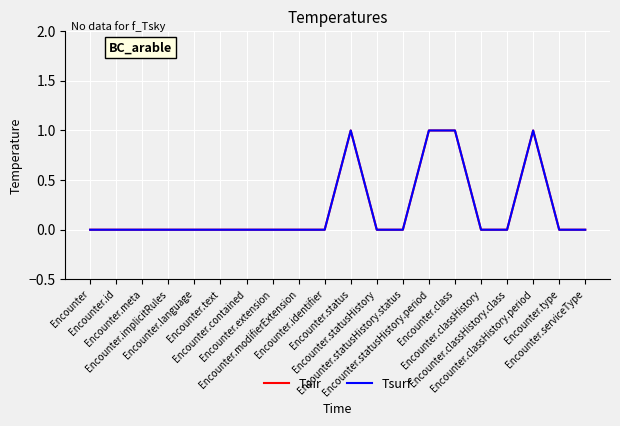

At which category is the sum across all series the highest?

Encounter.status